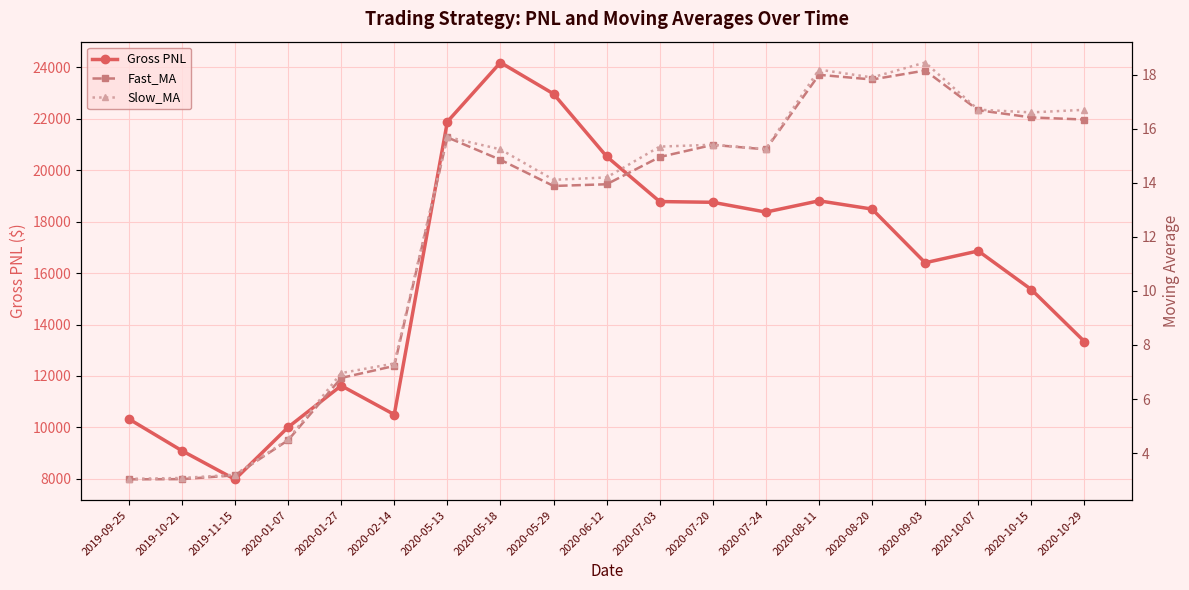

True or false: Slow_MA and Gross PNL cross at least once.

False